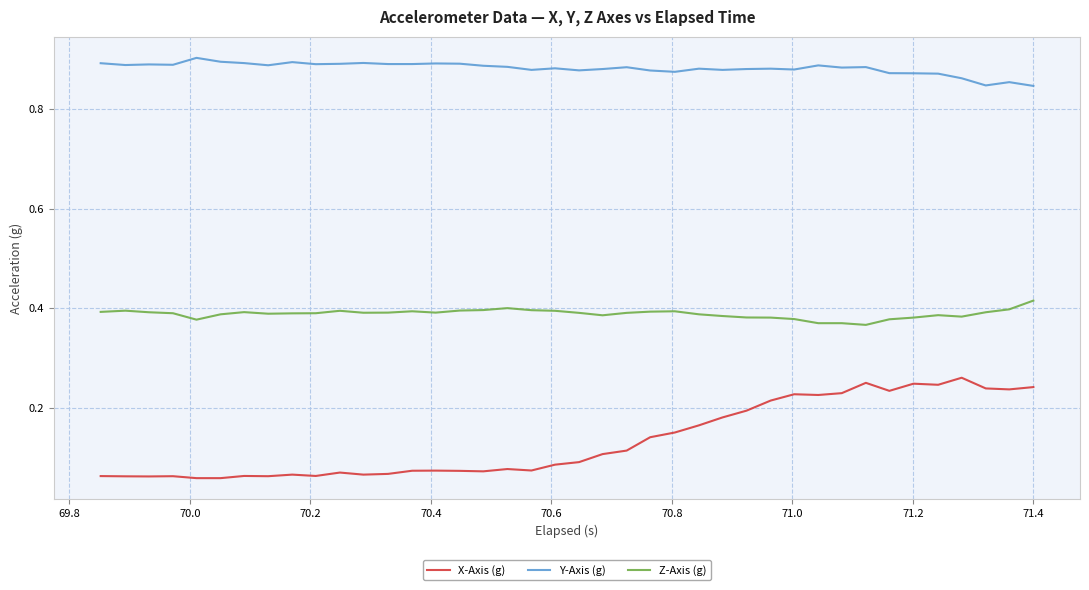

Which series has the largest range (max minus min)?

X-Axis (g)